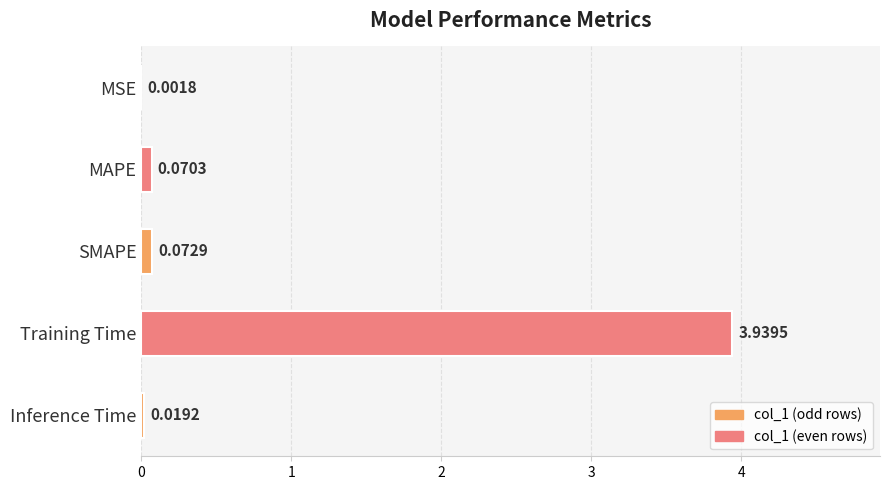

Which label corresponds to the largest value in the chart?

Training Time